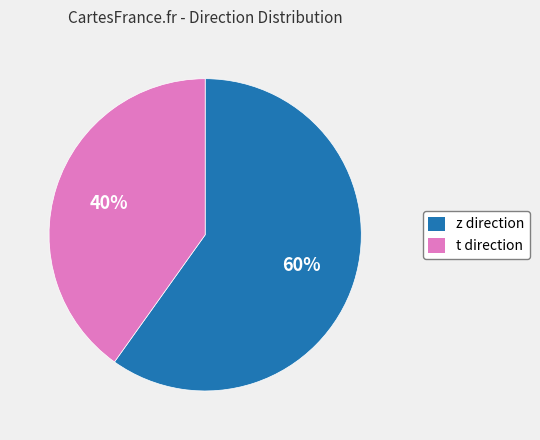

How many slices are in this pie chart?

2